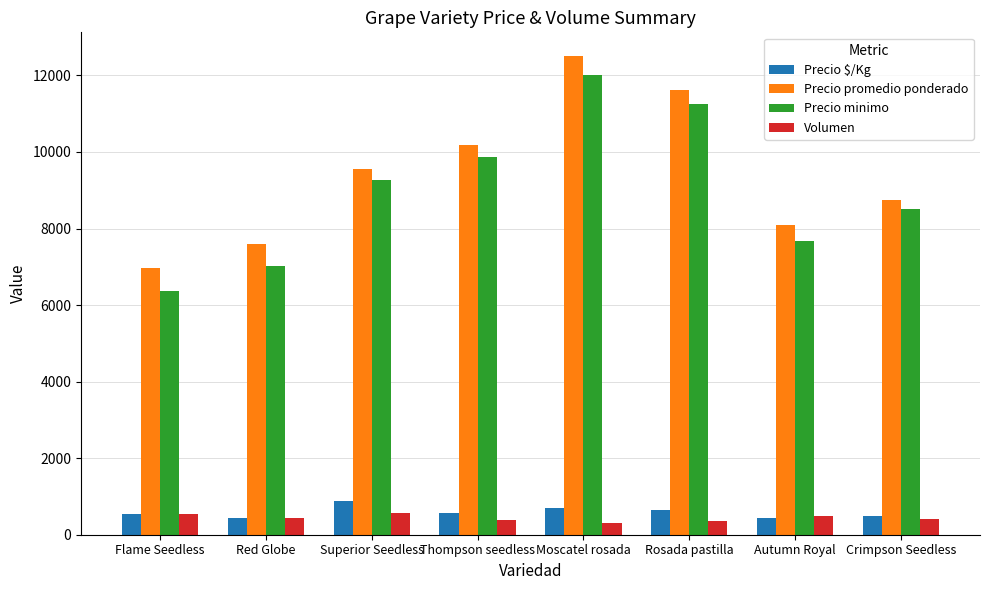

What is the difference between the maximum and minimum values in the Precio promedio ponderado series?

5521